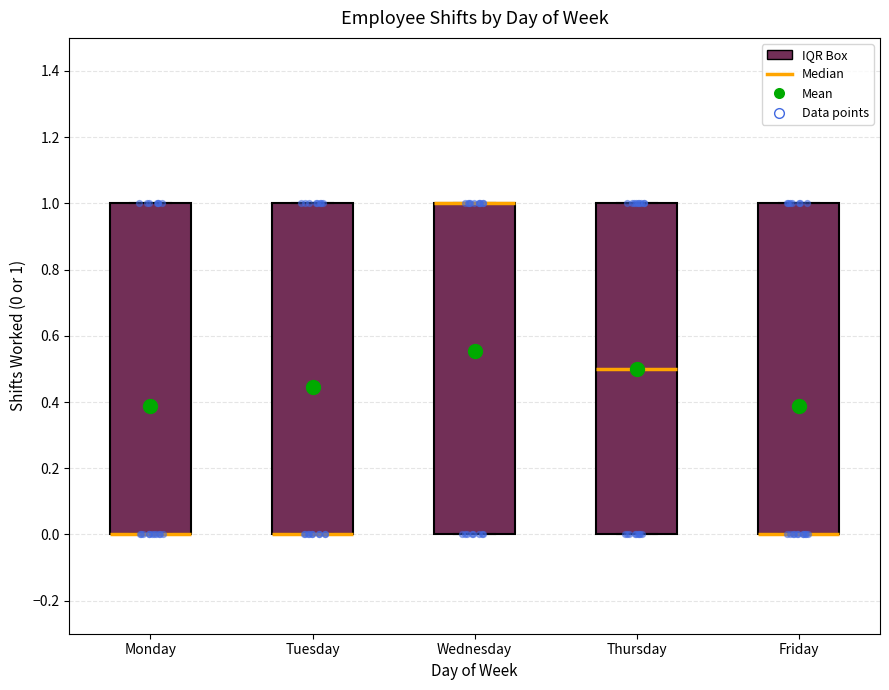

Where is the lower edge of the box for Tuesday on the y-axis? The values are not printed on the chart, so give them approximately, as read against the axis.

0.0